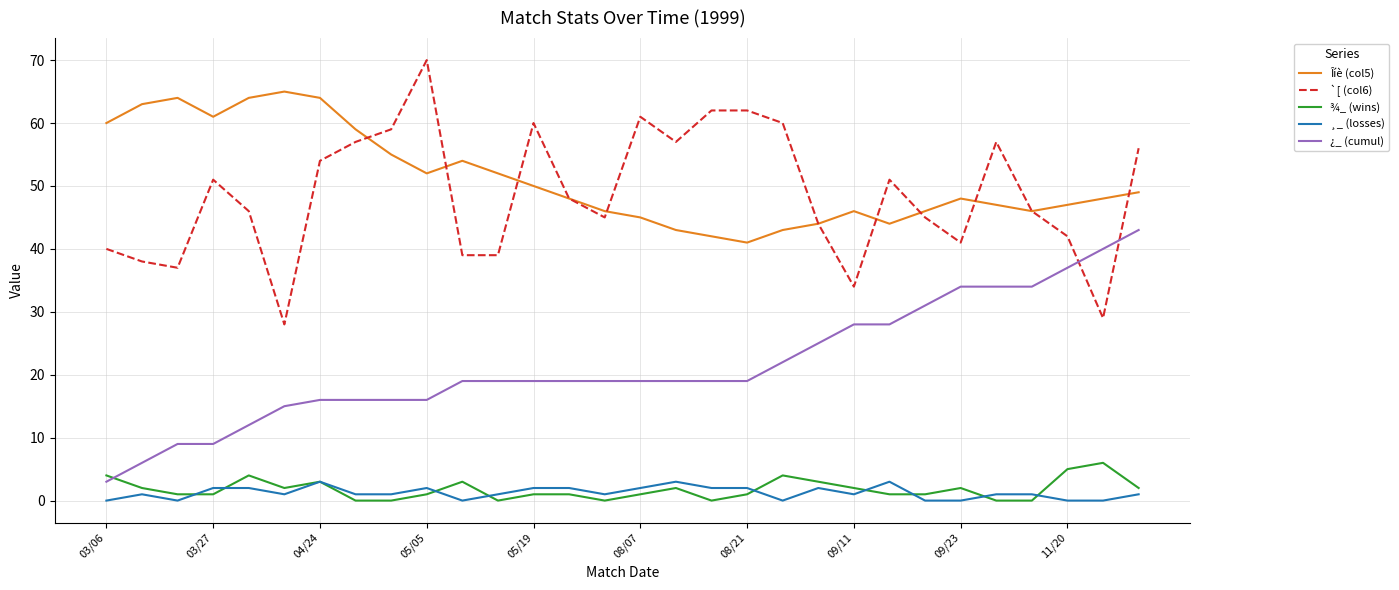

What is the greatest value displayed?

70